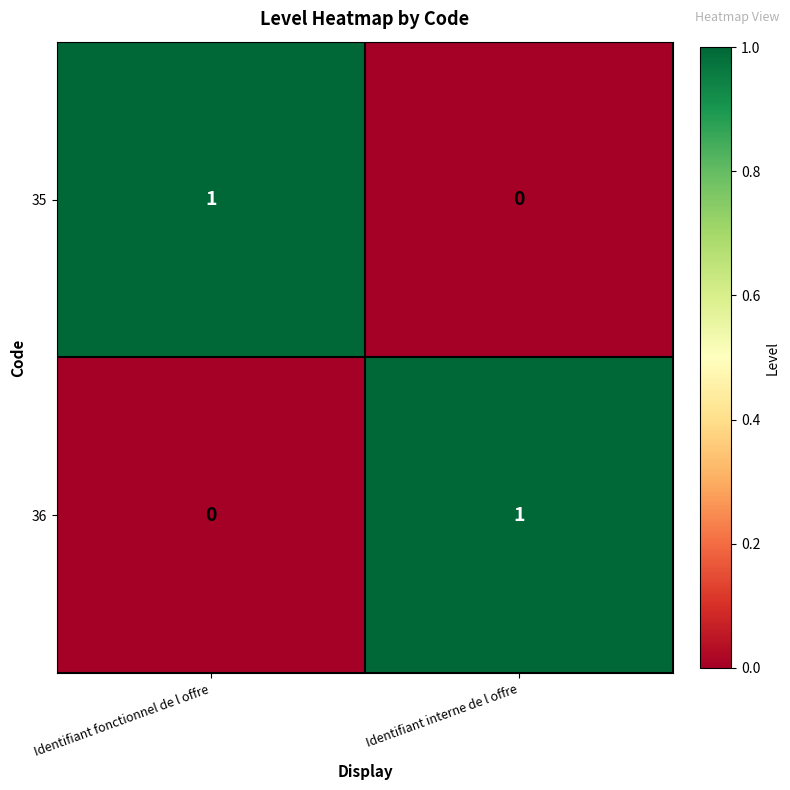

True or false: 36 has a value of 1 at Identifiant interne de l offre.

True